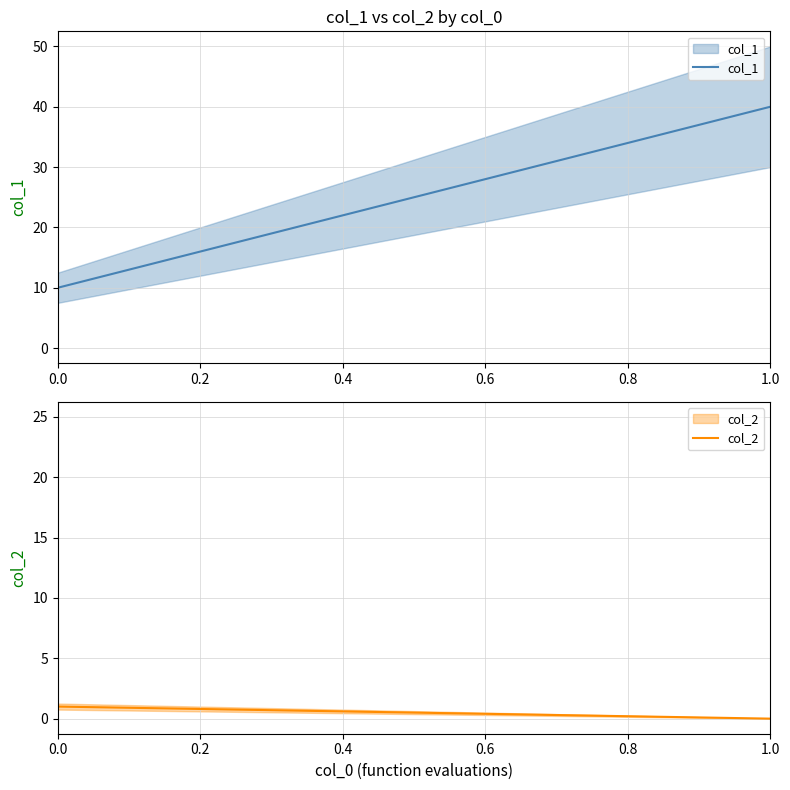

Does the chart have visible grid lines?

Yes